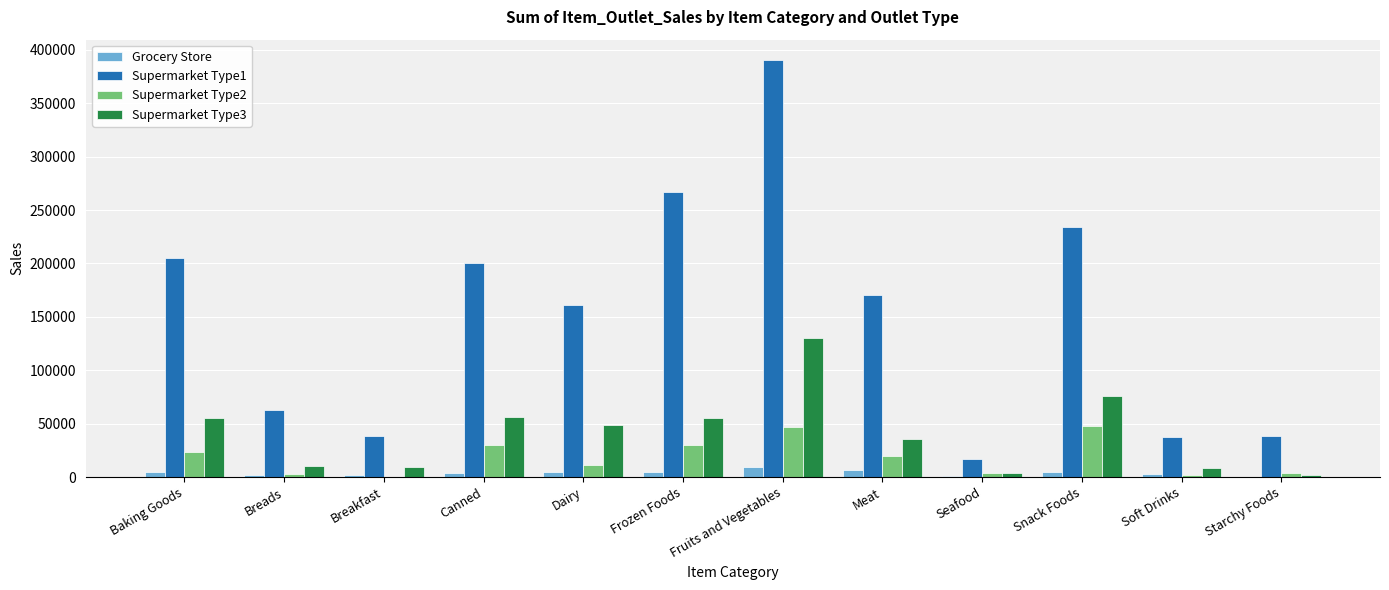

What is the sum of all Supermarket Type2 values?

221274.6